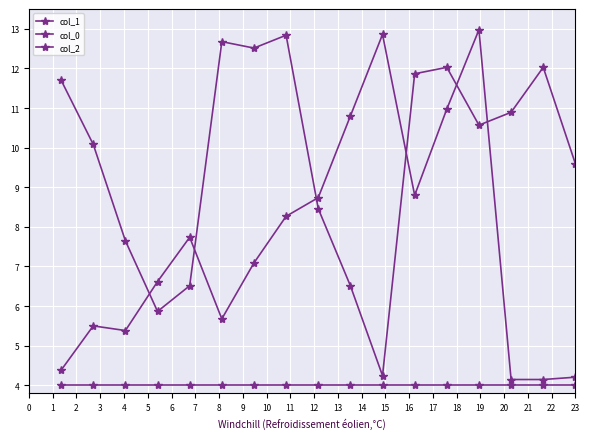

Does the chart have visible grid lines?

Yes